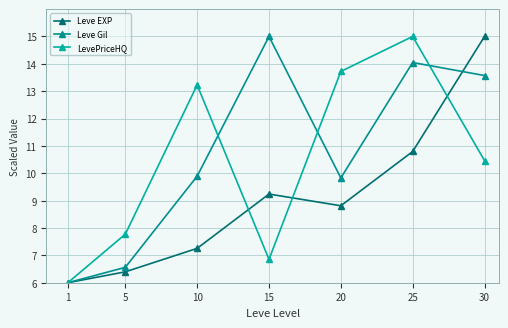

List the series in order of their peak value, highest first.

Leve EXP, Leve Gil, LevePriceHQ